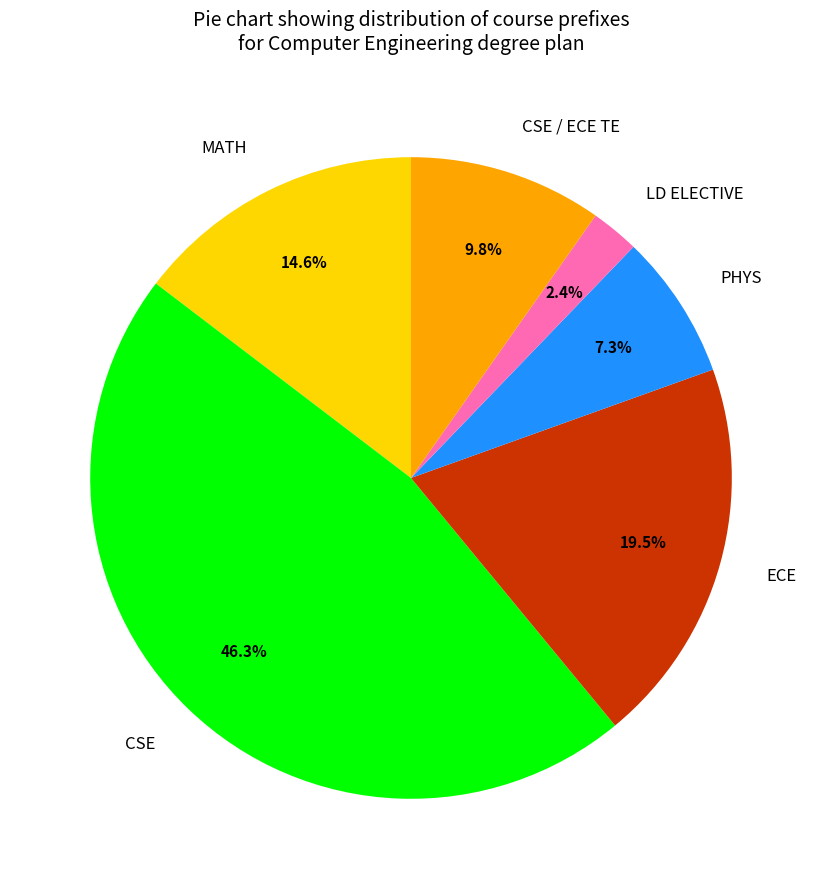

How many segments does this pie chart have?

6